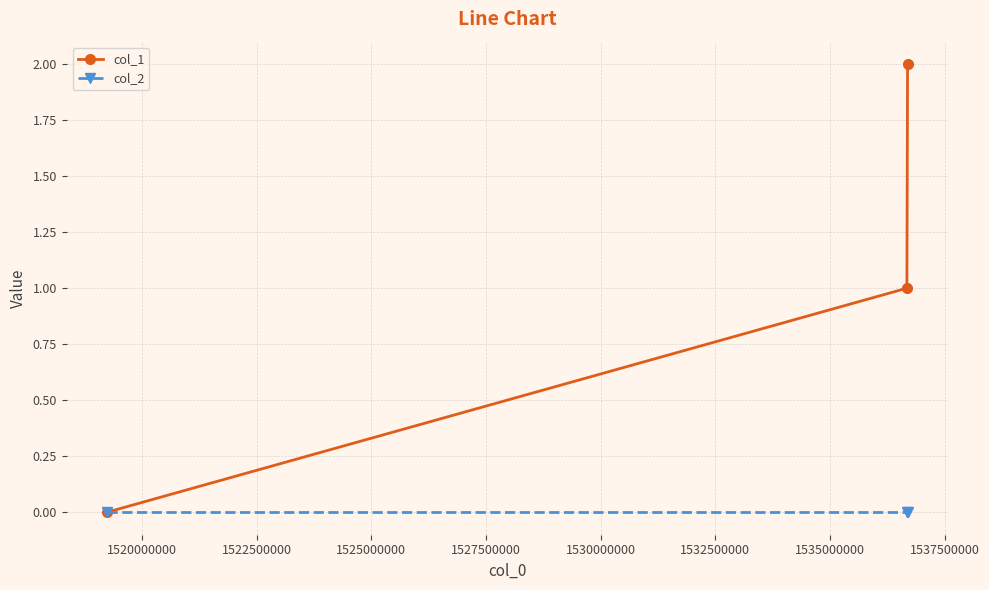

Rank the series by their average value, from lowest to highest.

col_2, col_1